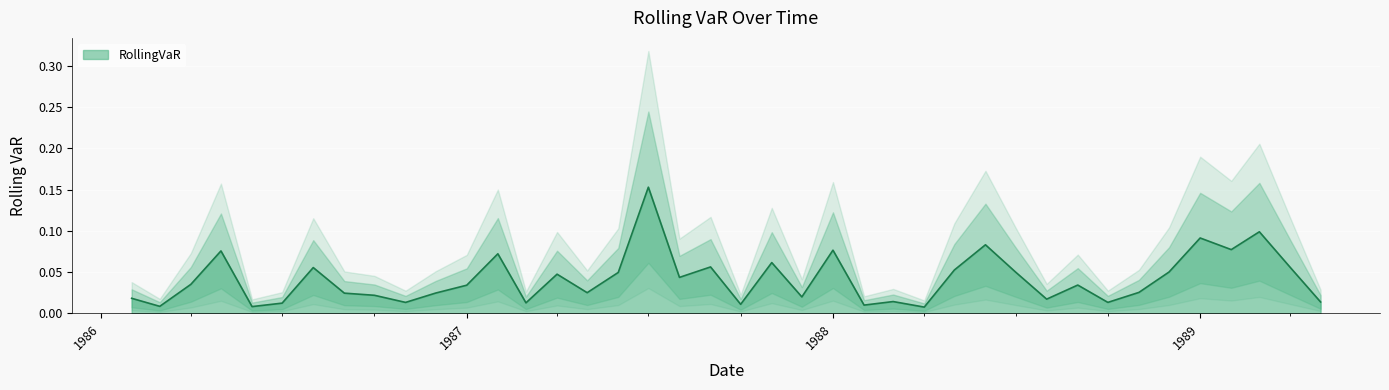

Rank the categories by value from highest to lowest.

1987-07-01, 1989-03-01, 1989-01-01, 1988-06-01, 1989-02-01, 1988-01-01, 1986-05-01, 1987-02-01, 1987-11-01, 1987-09-01, 1986-08-01, 1989-04-01, 1988-05-01, 1988-12-01, 1988-07-01, 1987-06-01, 1987-04-01, 1987-08-01, 1986-04-01, 1988-09-01, 1987-01-01, 1988-11-01, 1987-05-01, 1986-12-01, 1986-09-01, 1986-10-01, 1987-12-01, 1986-02-01, 1988-08-01, 1988-03-01, 1989-05-01, 1988-10-01, 1986-11-01, 1987-03-01, 1986-07-01, 1987-10-01, 1988-02-01, 1986-03-01, 1986-06-01, 1988-04-01